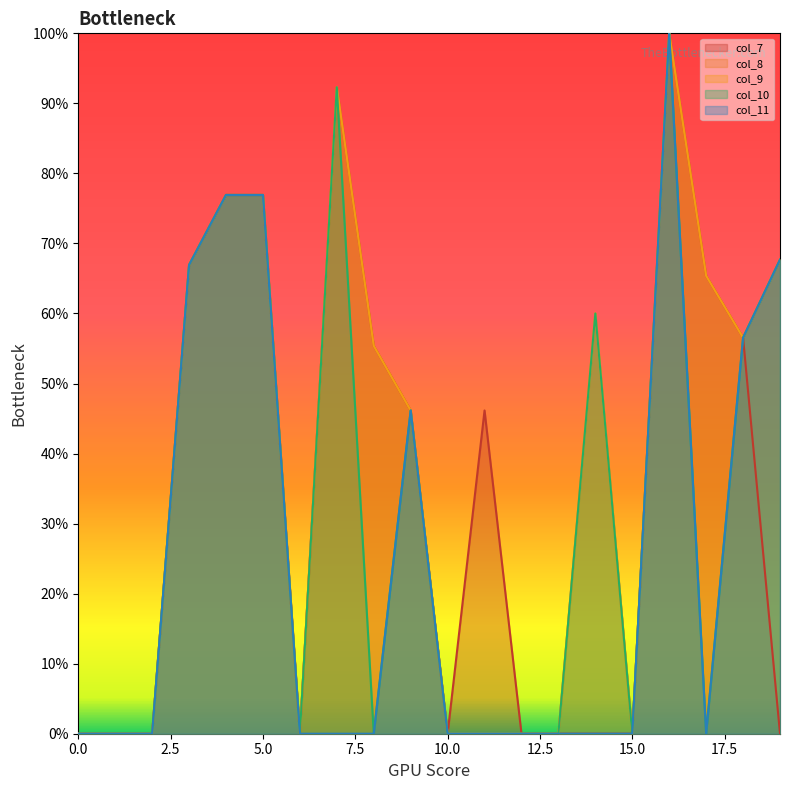

True or false: col_9 and col_8 cross at least once.

False